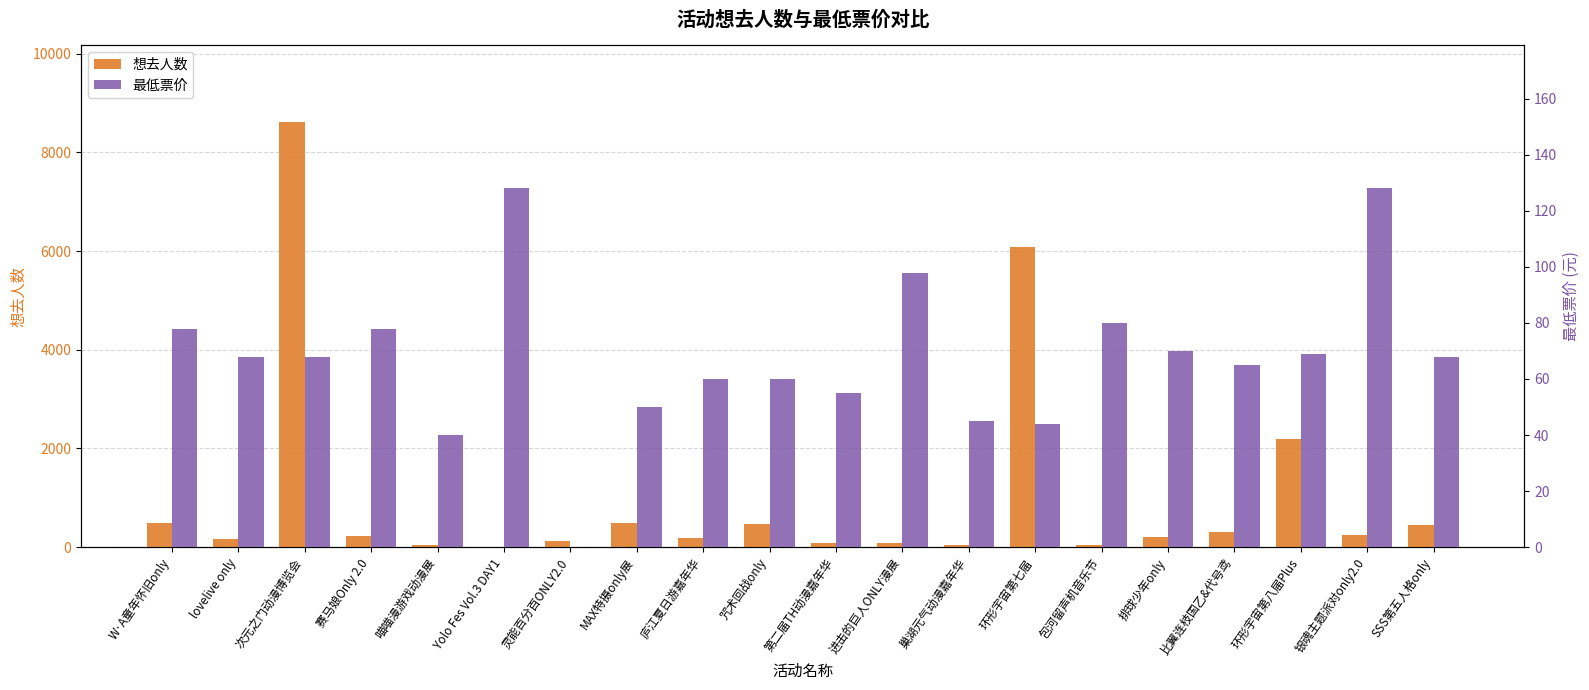

What are all the series names shown in the legend?

想去人数, 最低票价